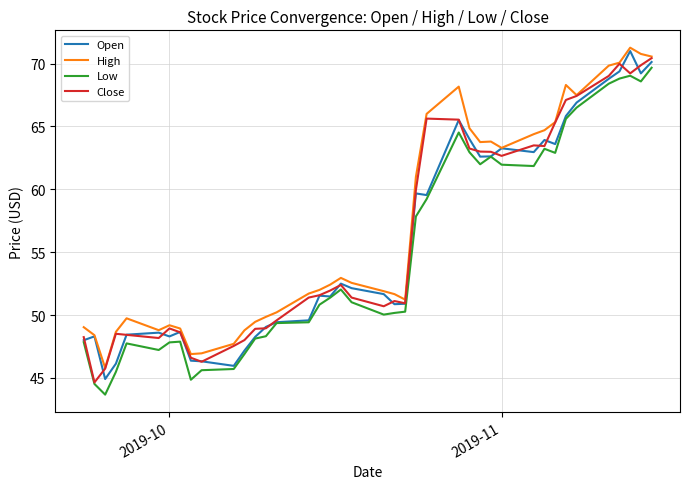

Rank the series by their average value, from lowest to highest.

Low, Open, Close, High